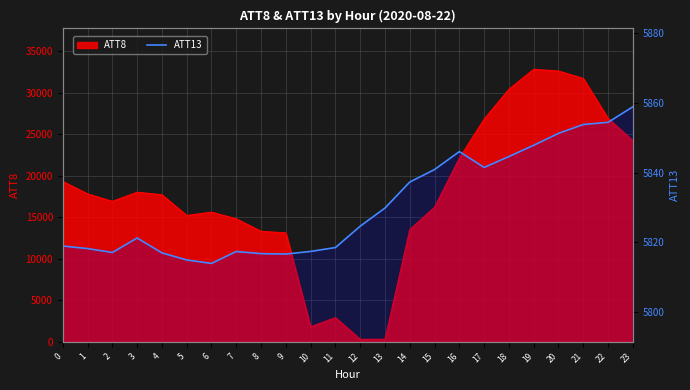

Reading left to right, extract all data points from this chart.

0=5818.9	1=5818.2	2=5817.0	3=5821.2	4=5816.9	5=5814.9	6=5813.9	7=5817.3	8=5816.7	9=5816.6	10=5817.3	11=5818.4	12=5824.6	13=5829.8	14=5837.3	15=5840.9	16=5846.0	17=5841.5	18=5844.6	19=5847.8	20=5851.3	21=5853.8	22=5854.4	23=5858.9